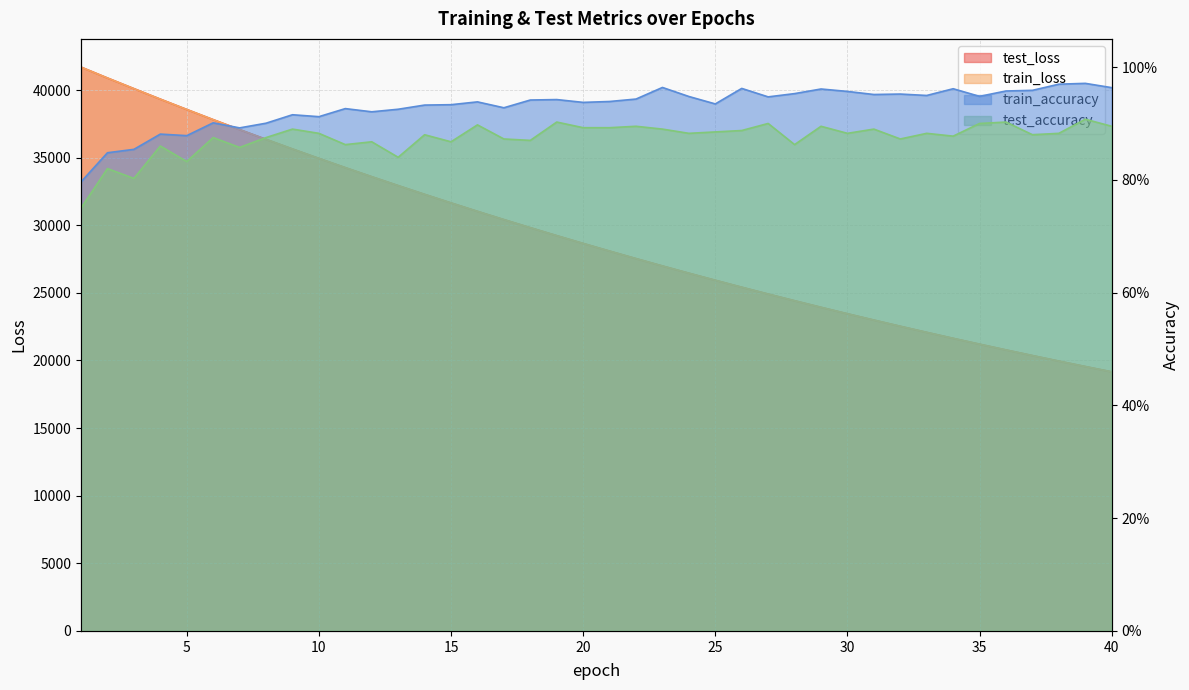

Which has a higher value, 24 or 29?

24